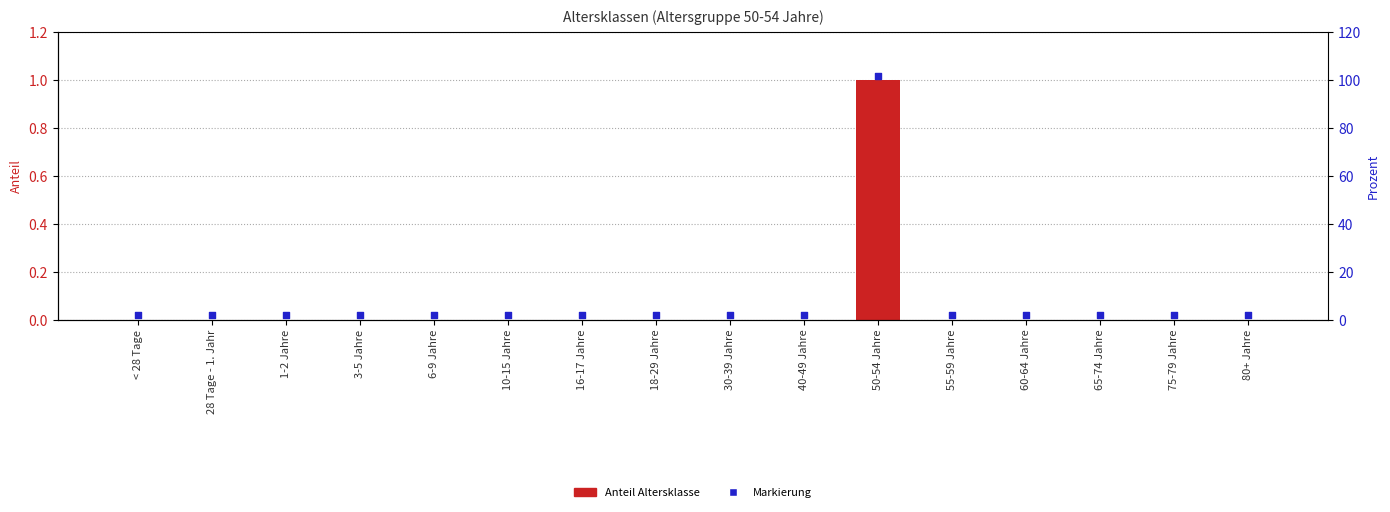

Which series has the largest Y range (max minus min)?

Anteil Altersklasse